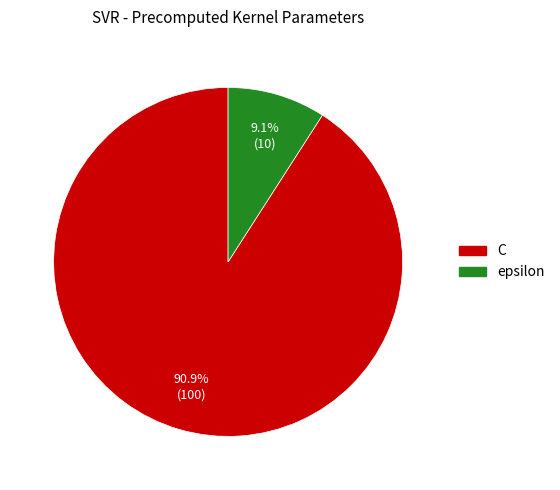

Count the number of slices in the pie.

2